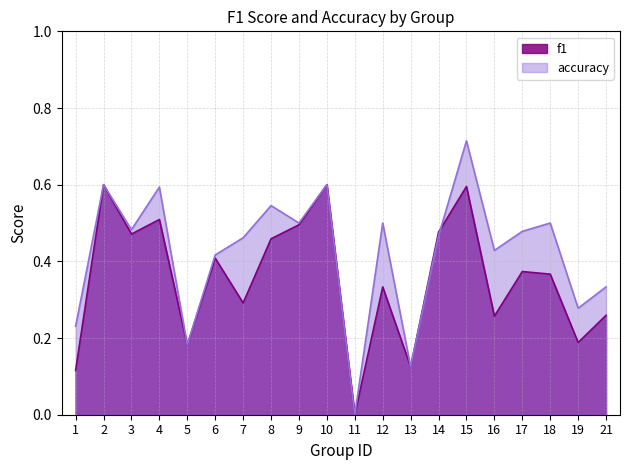

What is the value of the accuracy point at the 4th from the left?

0.6